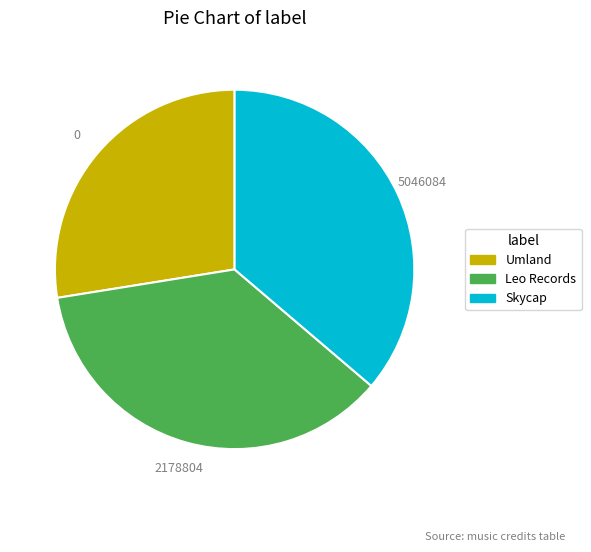

Between Umland and Skycap, which is larger?

Skycap